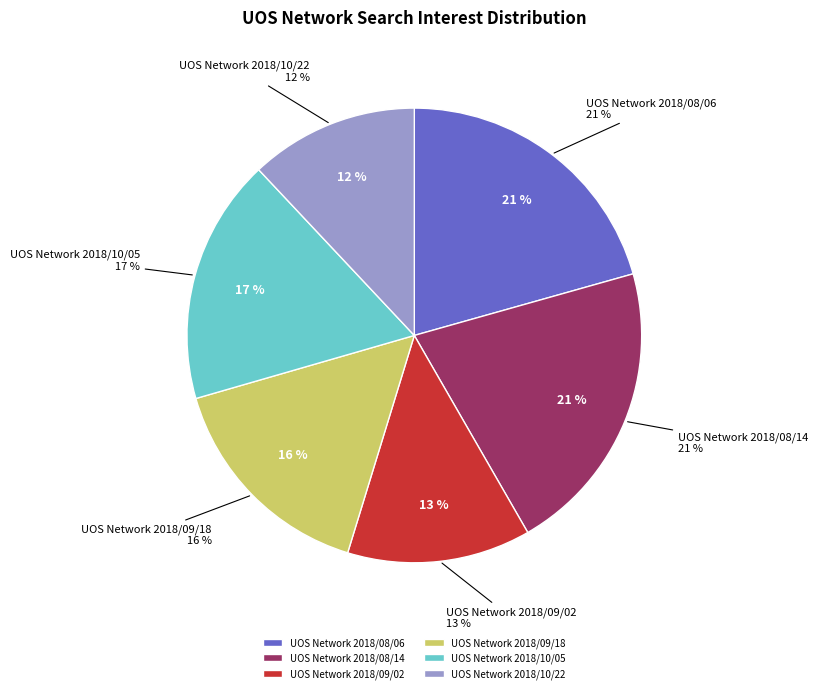

To the nearest percent, what is the average slice percentage?

17%